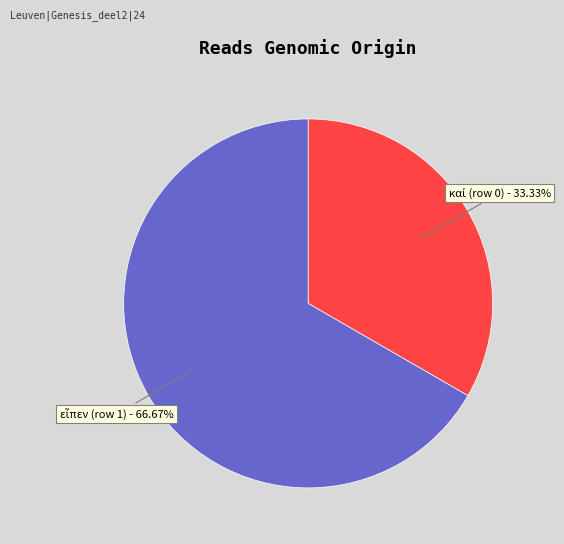

Count the number of slices in the pie.

2